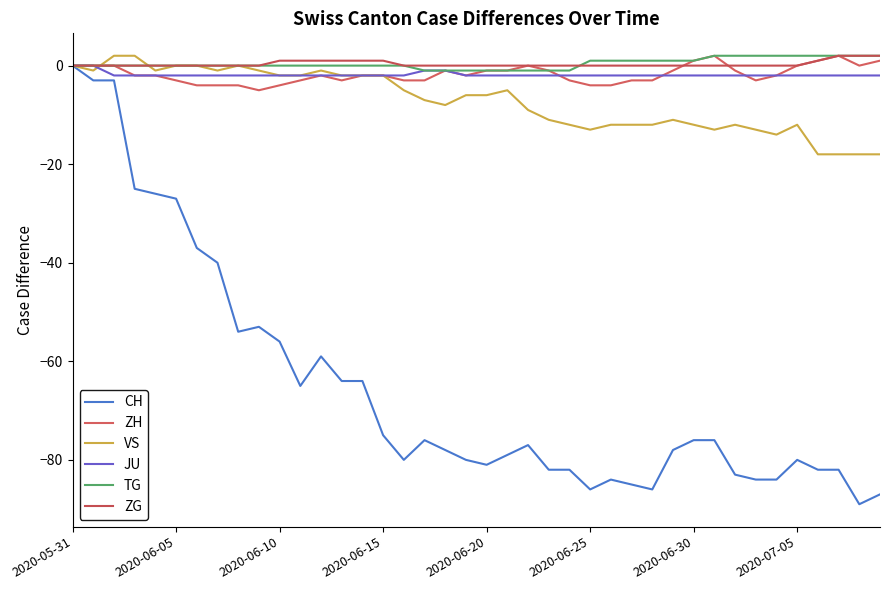

What is the difference between the maximum and minimum values in the VS series?

20